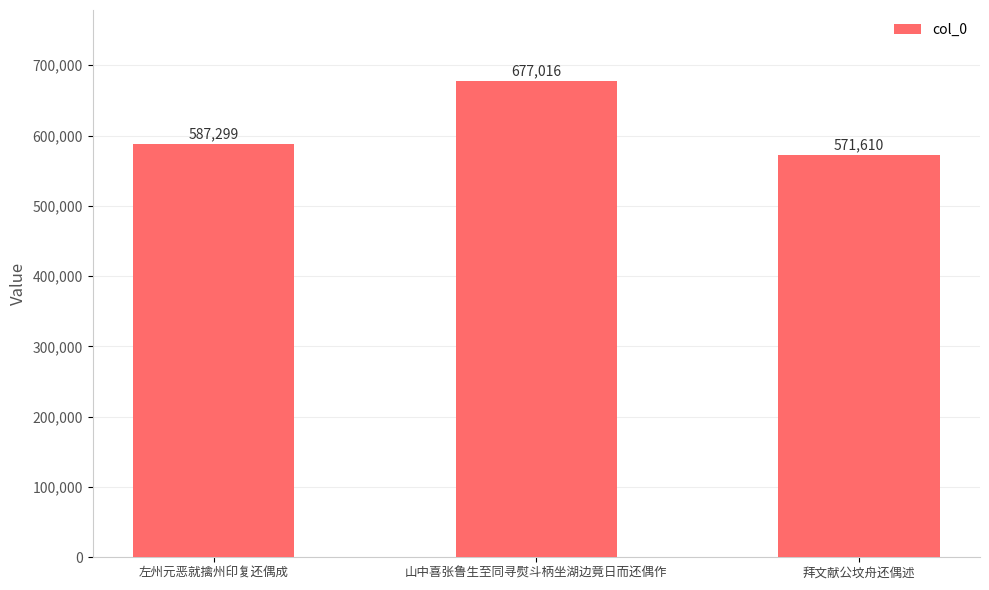

Reading right to left, what are all the values shown in this chart?

拜文献公坟舟还偶述=571610	山中喜张鲁生至同寻熨斗柄坐湖边竟日而还偶作=677016	左州元恶就擒州印复还偶成=587299